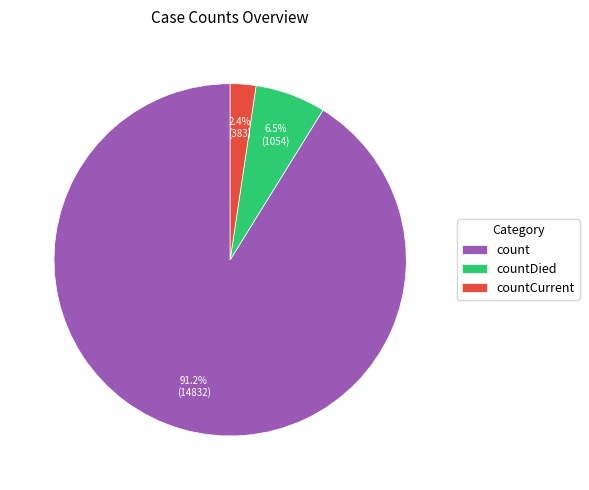

Is the sum of count and countCurrent greater than half?

Yes